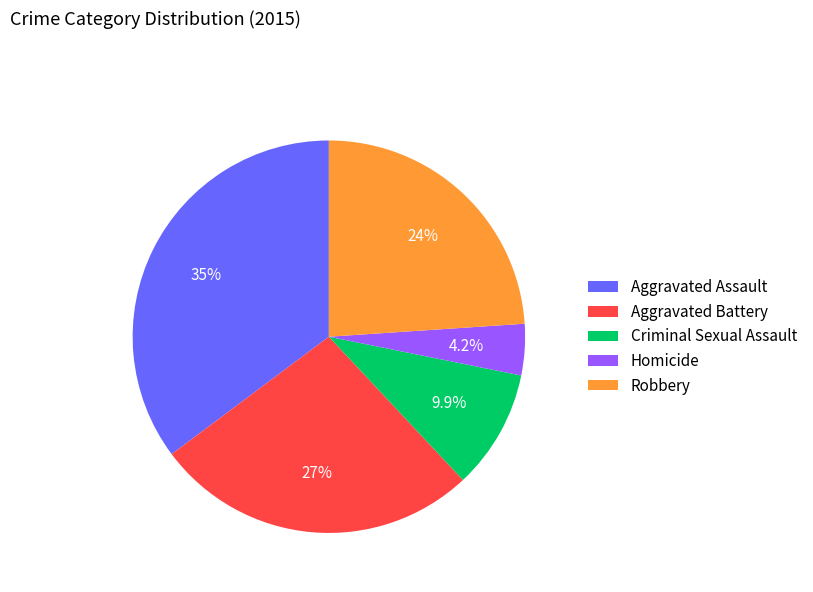

Which has a higher value, Criminal Sexual Assault or Homicide?

Criminal Sexual Assault